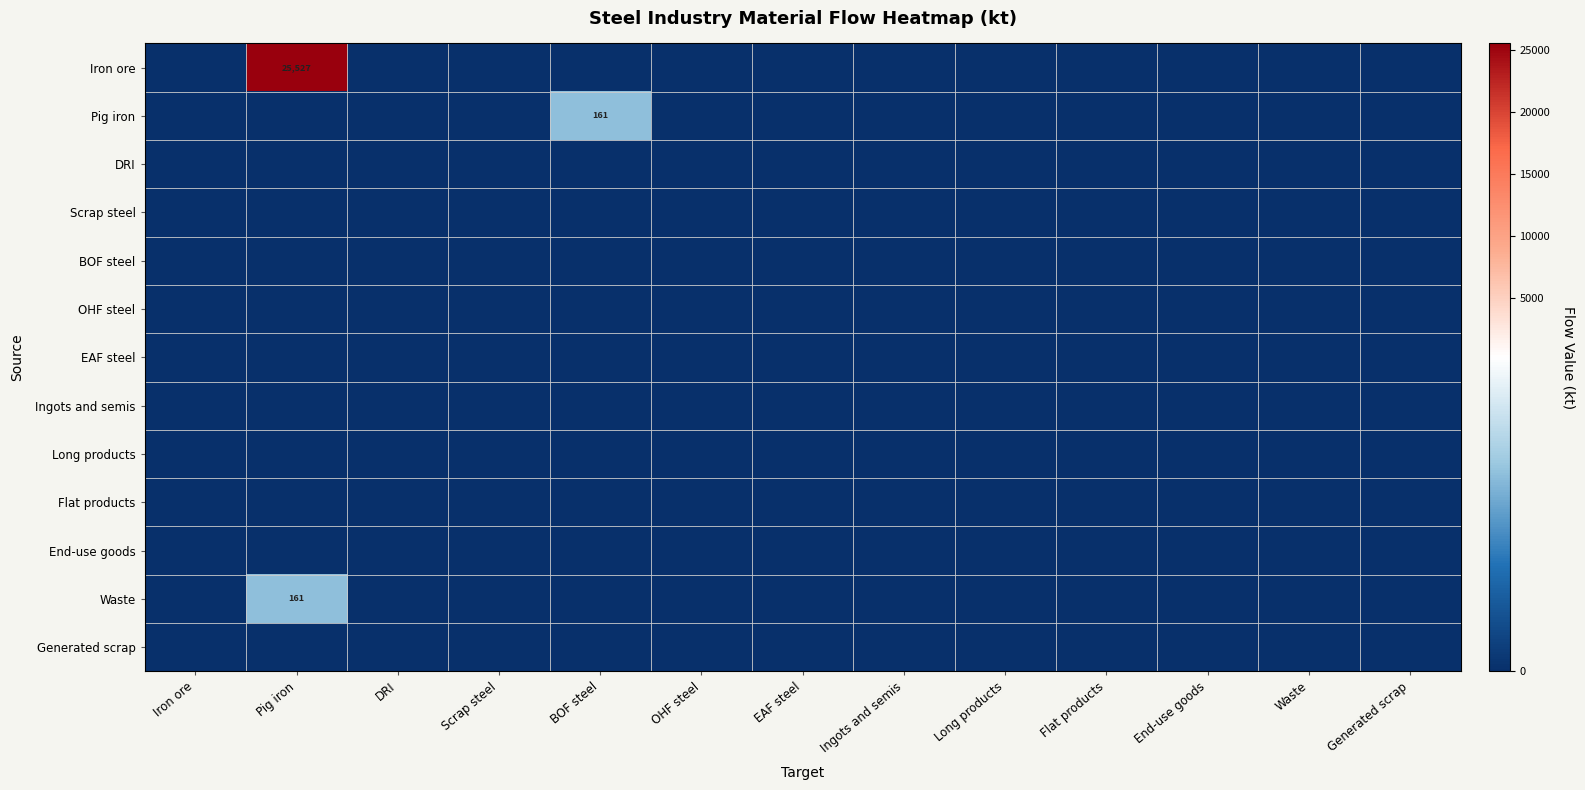

True or false: OHF steel has a value of 0.0 at Pig iron.

True